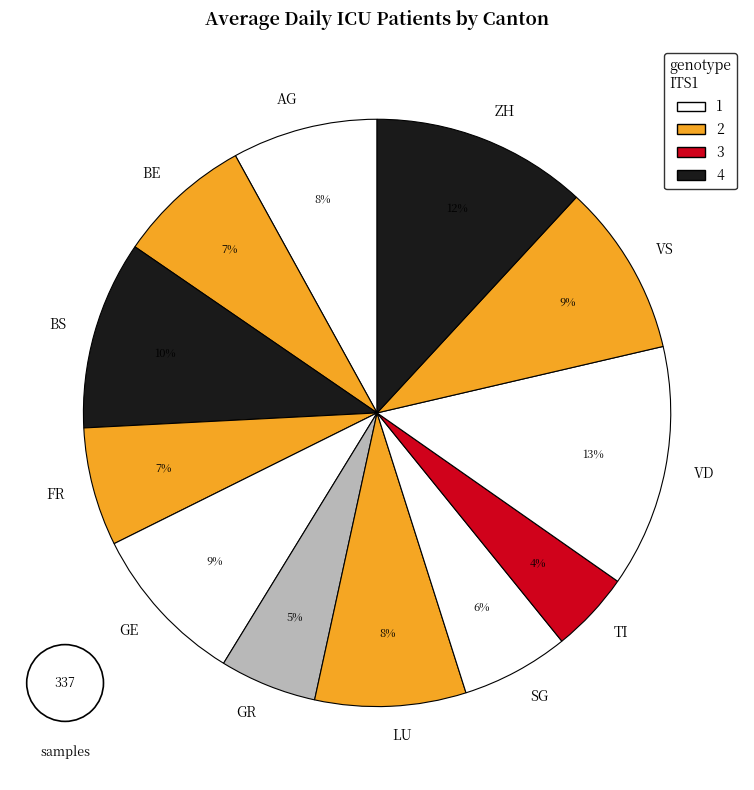

Does any single category account for the majority?

No